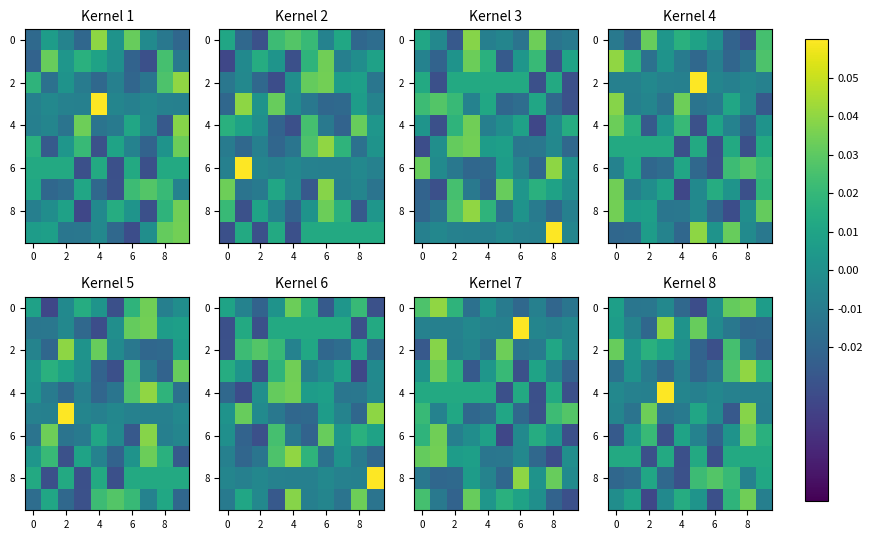

How many categories are shown in the chart?

10